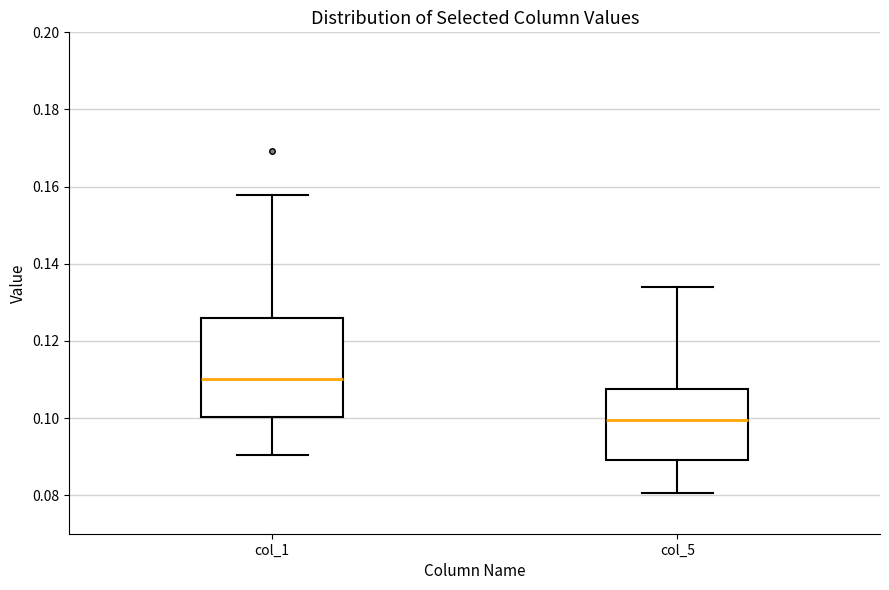

Reading left to right, read every box against the y-axis: the position of its median line, the range the box covers, and the ends of its whiskers. The values are not printed on the chart, so give them approximately, as read against the axis.

col_1: median 0.110, box 0.100 to 0.126, whiskers 0.090 to 0.158
col_5: median 0.100, box 0.090 to 0.108, whiskers 0.080 to 0.134